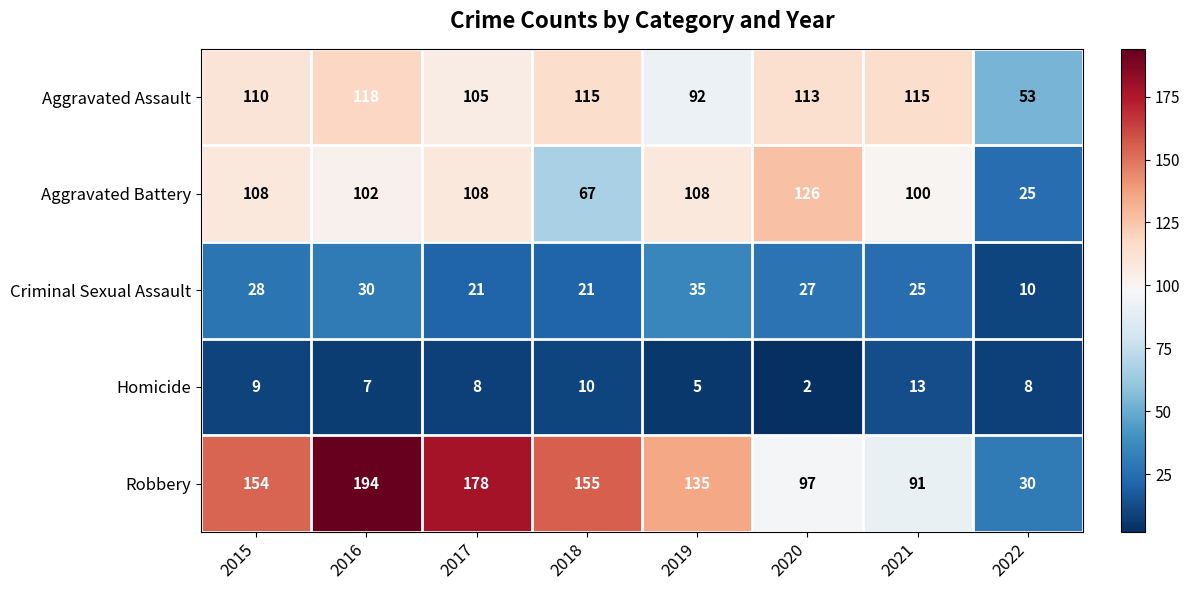

Rank the series at 2018 from highest to lowest value.

Robbery, Aggravated Assault, Aggravated Battery, Criminal Sexual Assault, Homicide